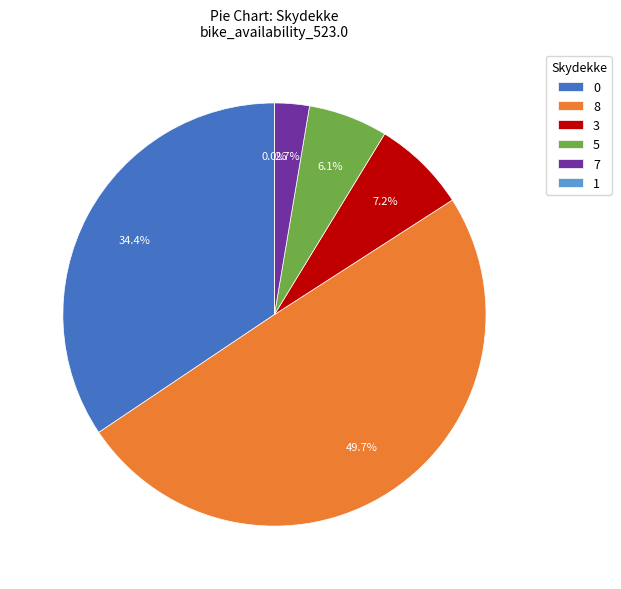

Does 0 represent more than half of the total?

Yes